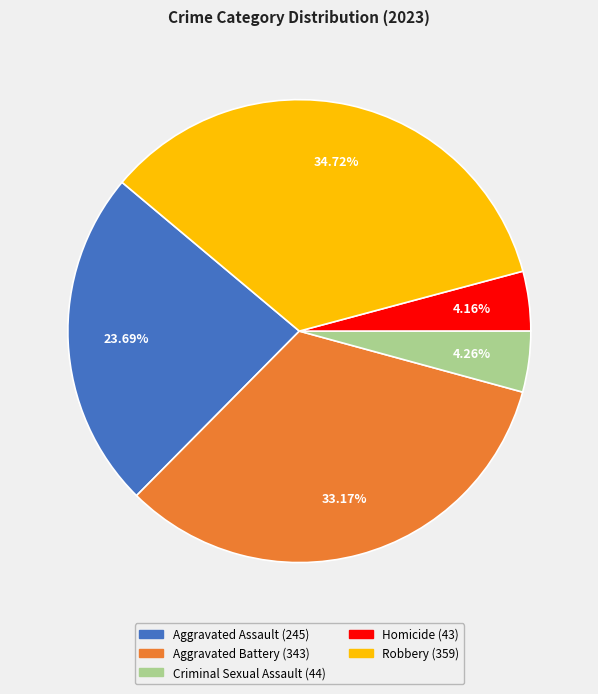

How many slices are in this pie chart?

5